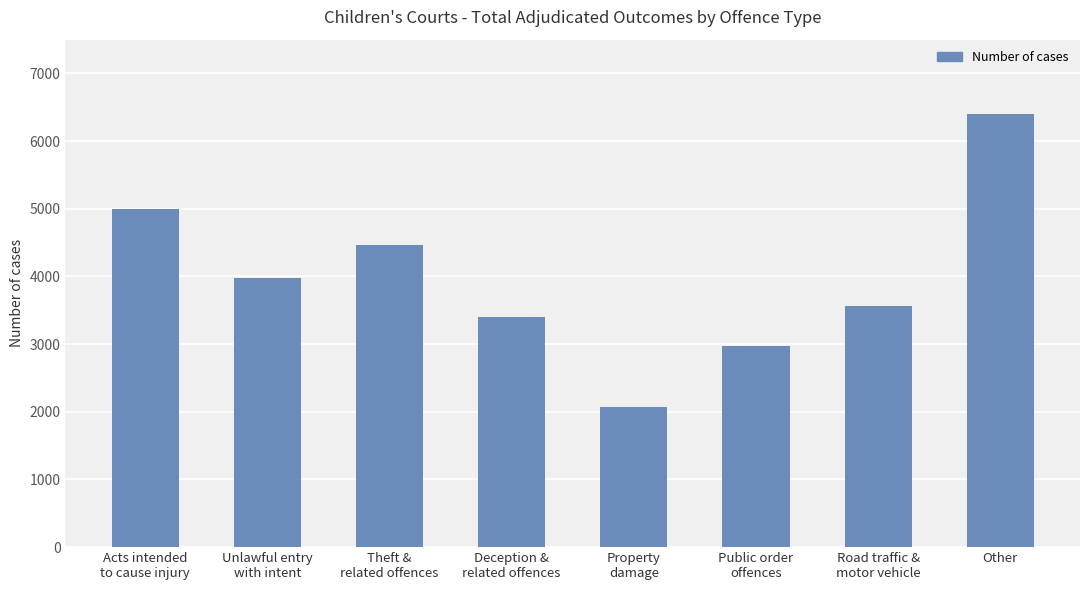

How many series are shown in this chart?

1